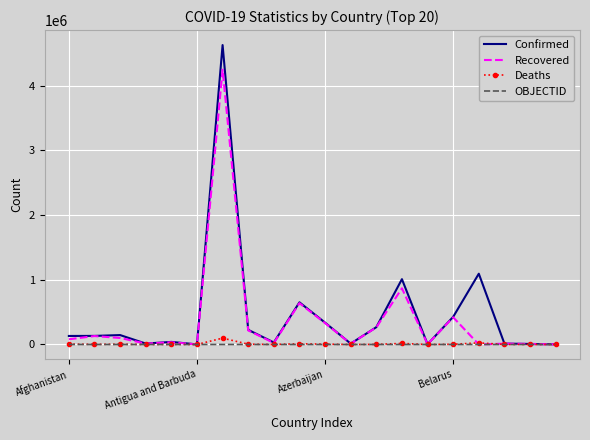

What is the sum of all Confirmed values?

9176093